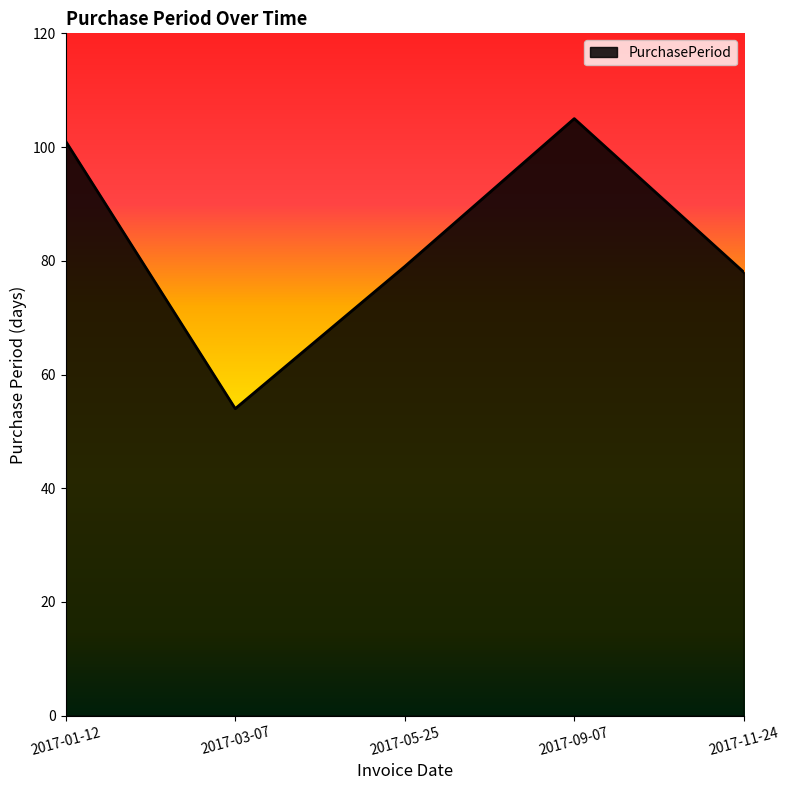

What is the difference between the maximum and second lowest values?

27